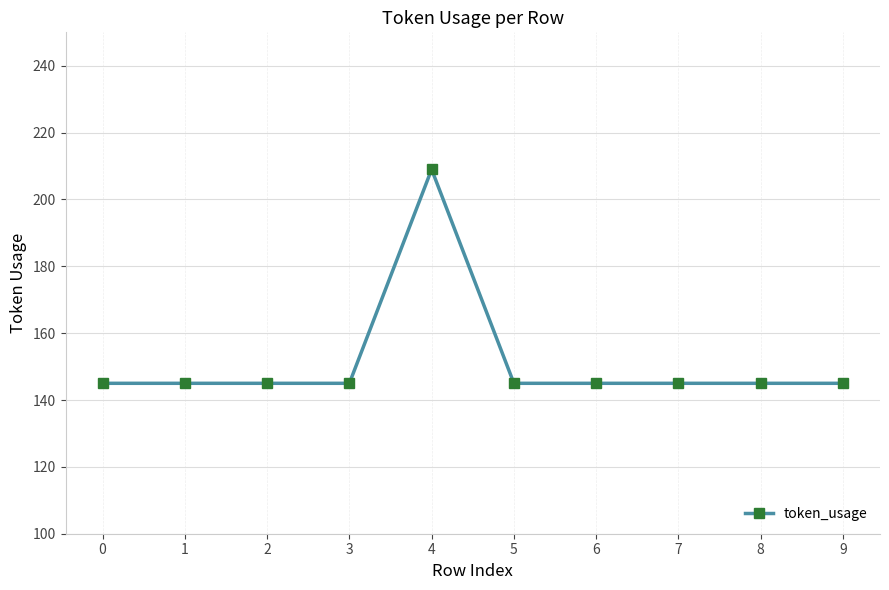

How many distinct data groups are displayed?

1